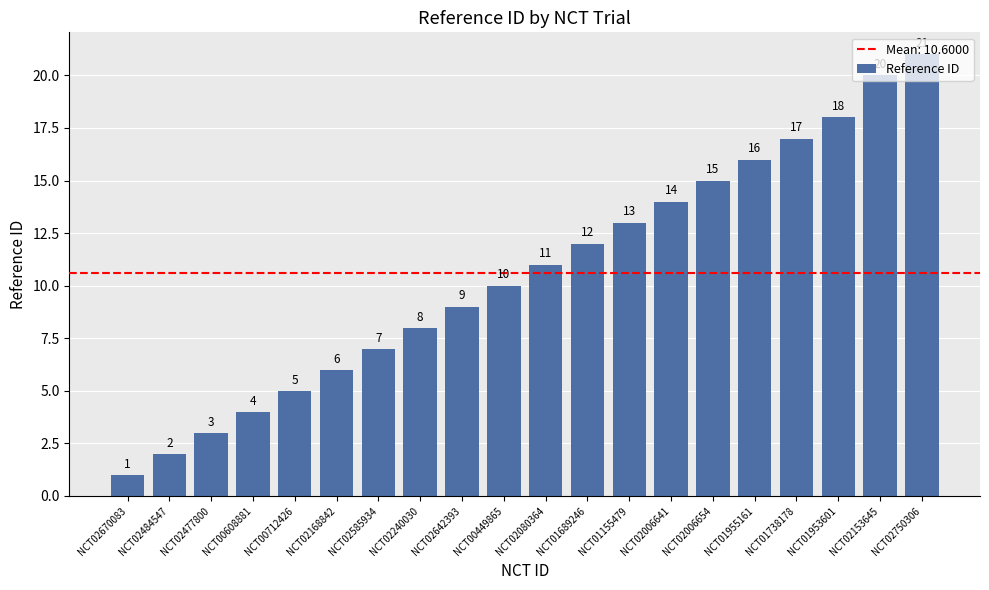

What is the minimum value shown in the chart?

1